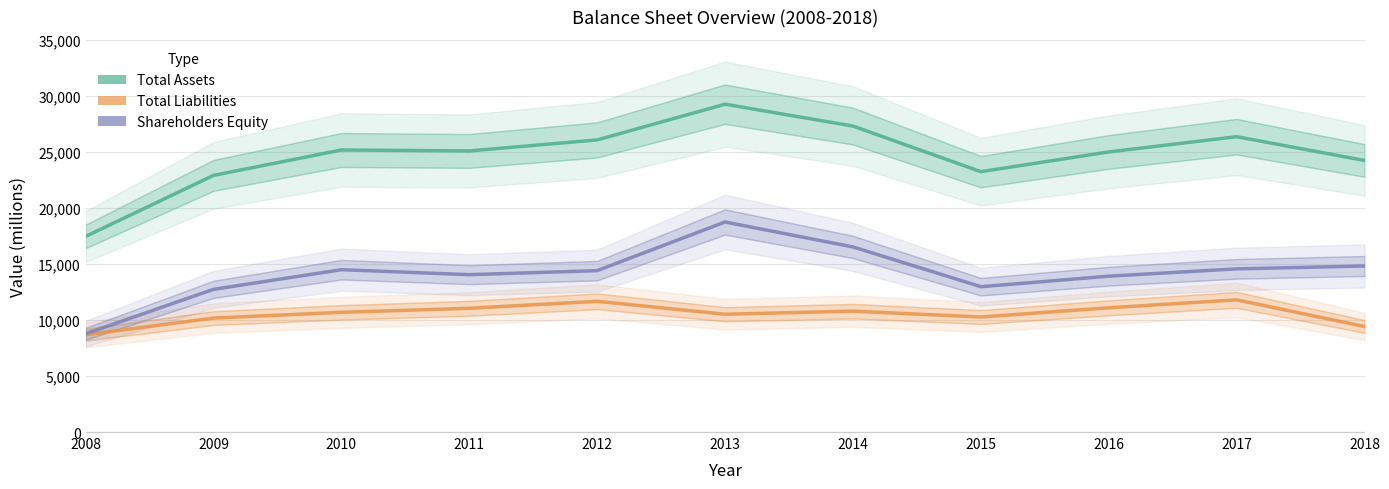

True or false: Shareholders Equity and Total Assets intersect in this chart.

False